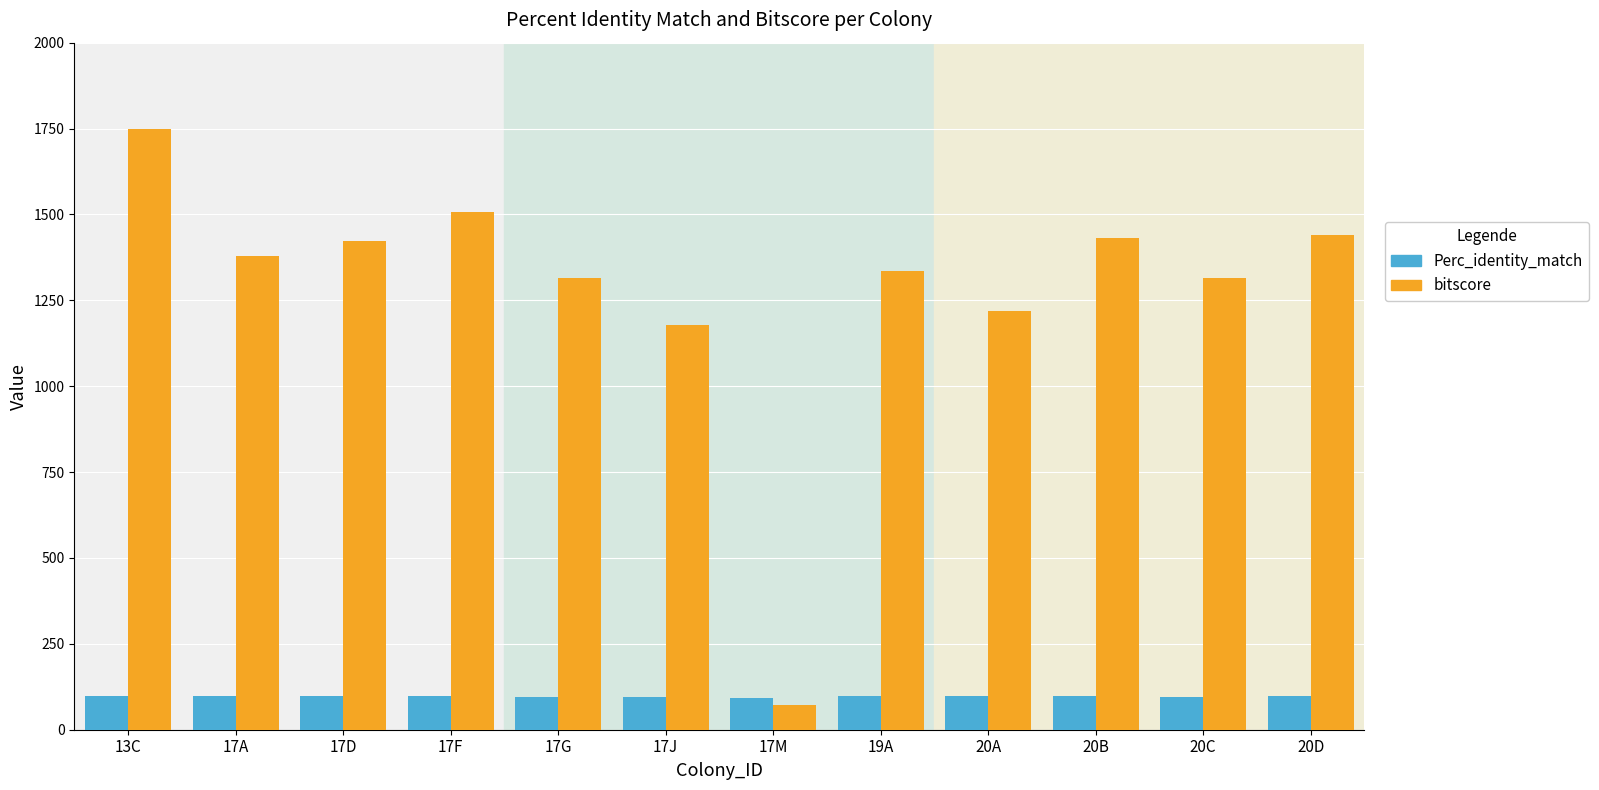

The value of Perc_identity_match at 17A is 97.7. True or false?

True